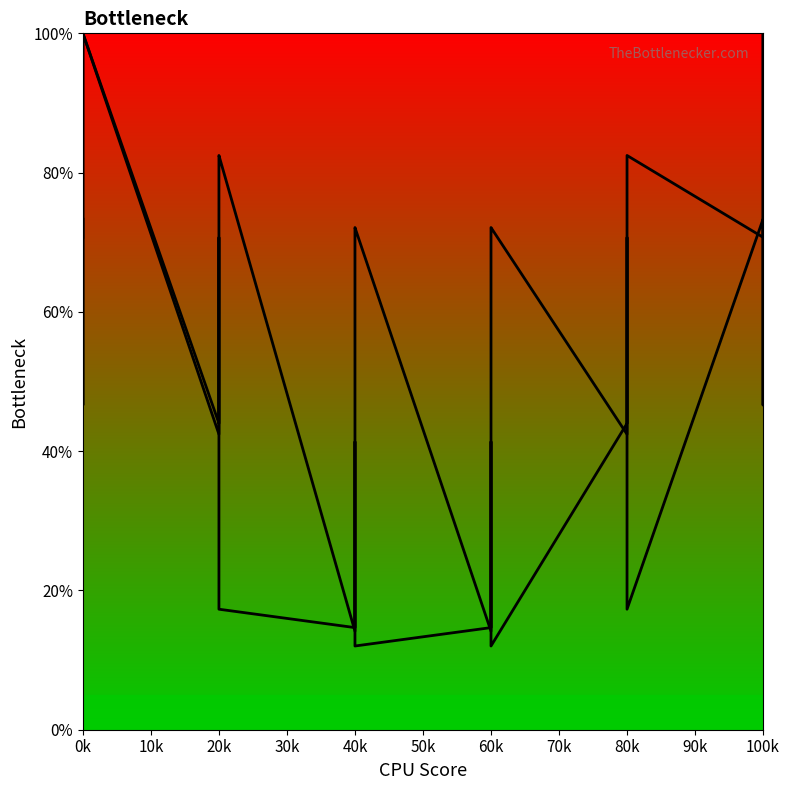

What is the label of the 6th point from the left?

20k